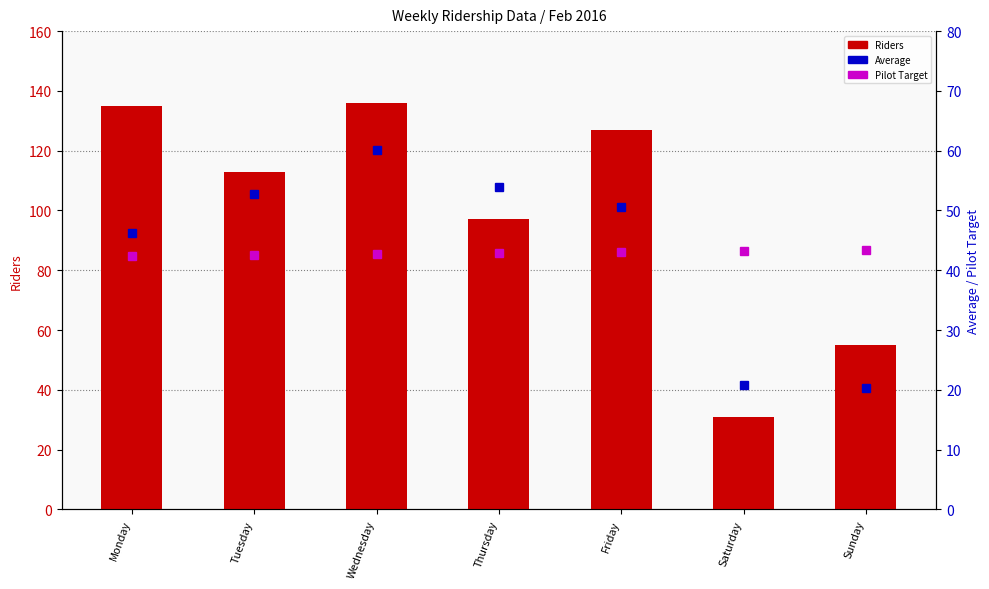

Which has a higher value, Wednesday or Monday?

Wednesday